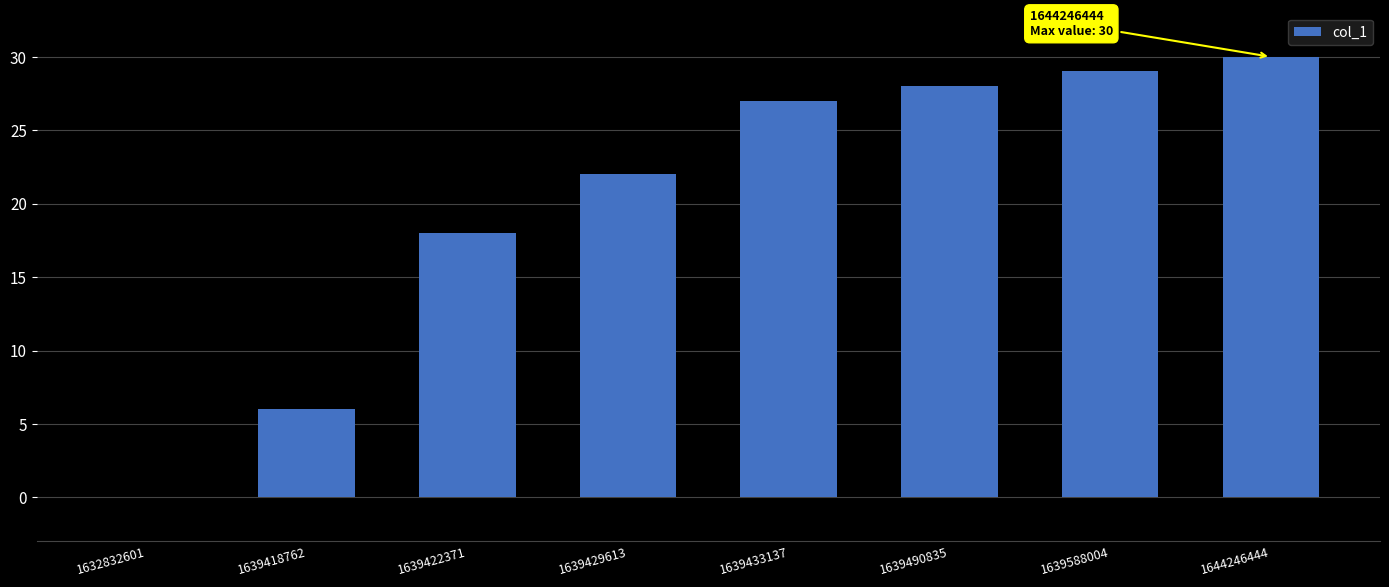

True or false: the data shows 22 at 1639429613.

True